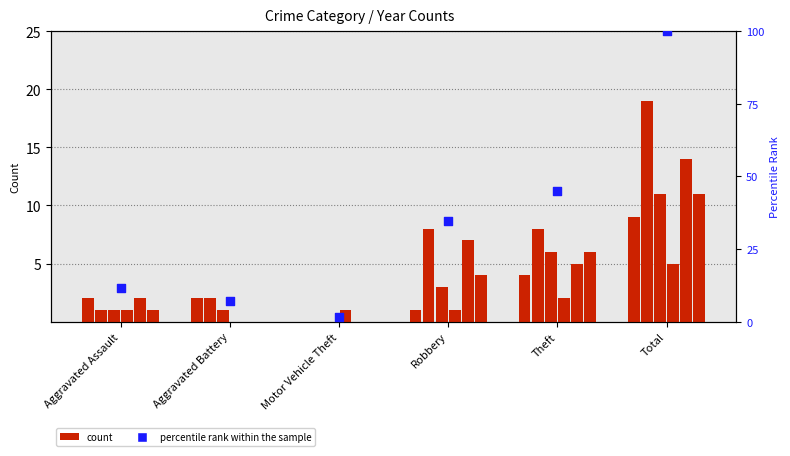

What is the change in value from Aggravated Assault to Total?

+88.4